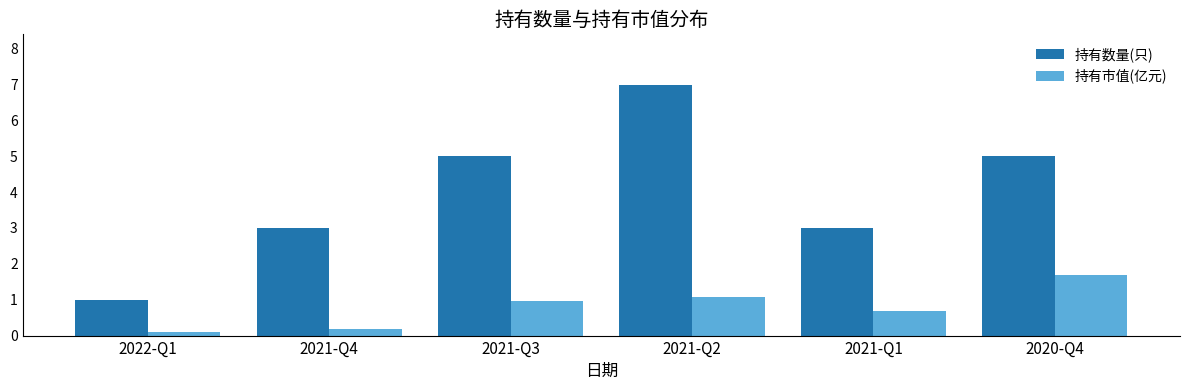

How many bars are there in each group?

2